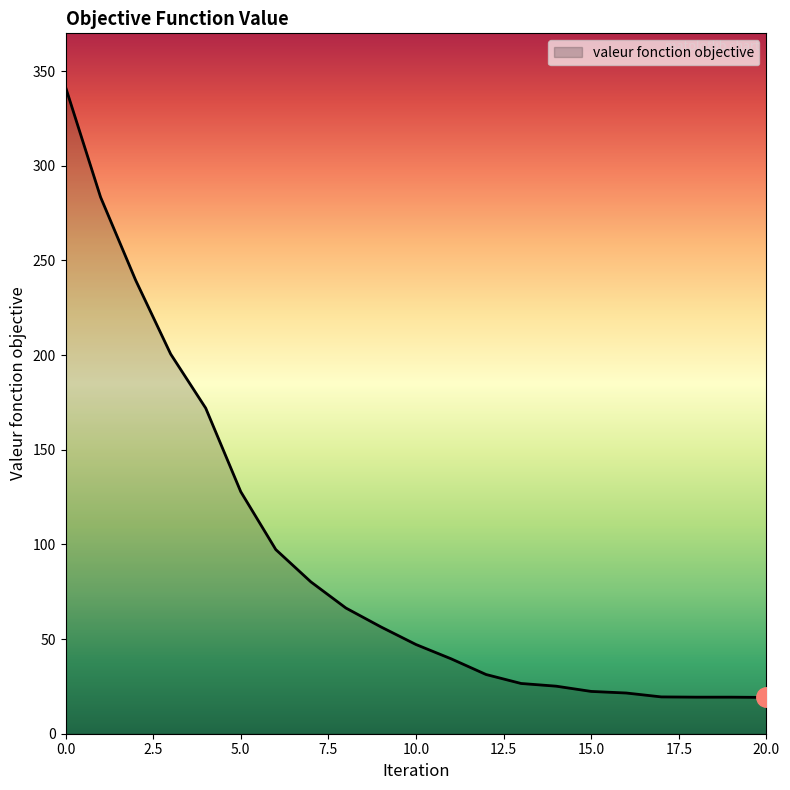

What is the difference between the maximum and minimum values?

322.5